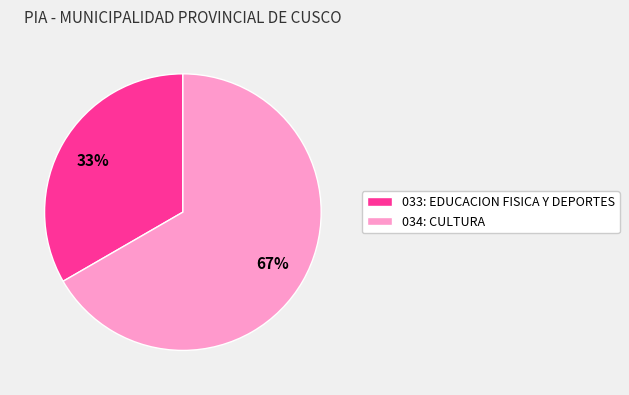

How many segments does this pie chart have?

2